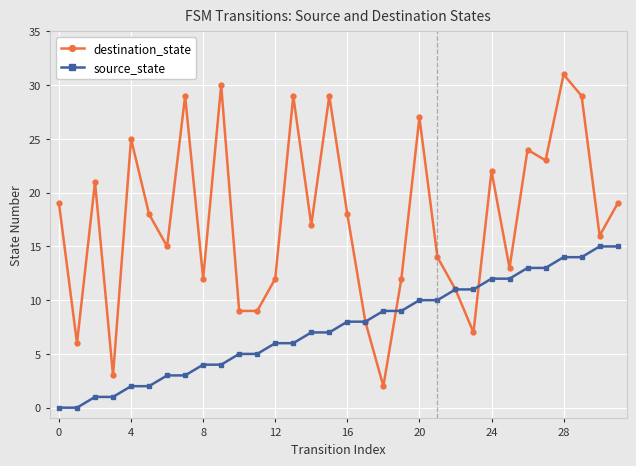

What is the value of the source_state point at the 26th from the left?

12